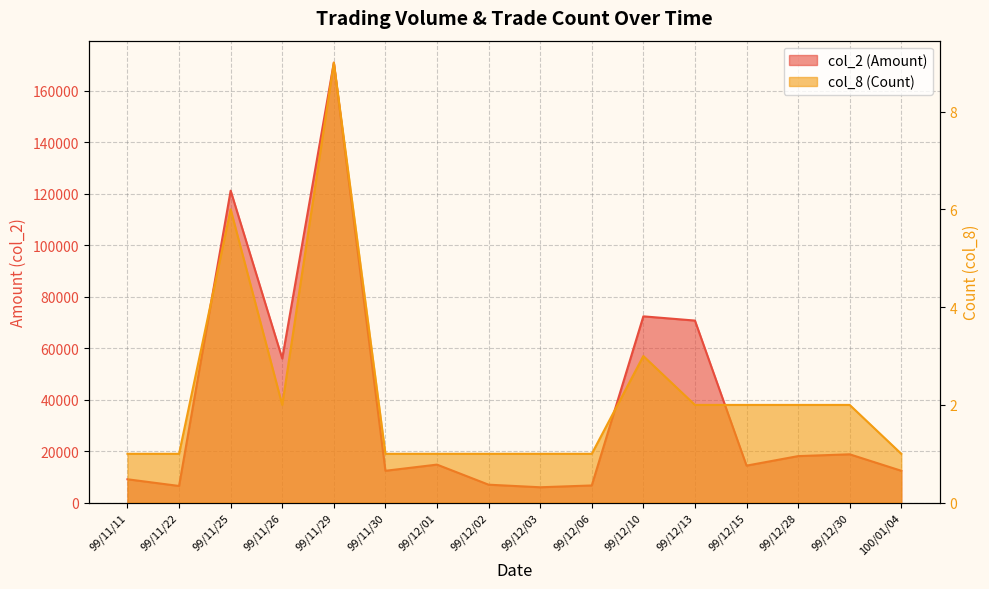

At which category is the sum across all series the highest?

99/11/29